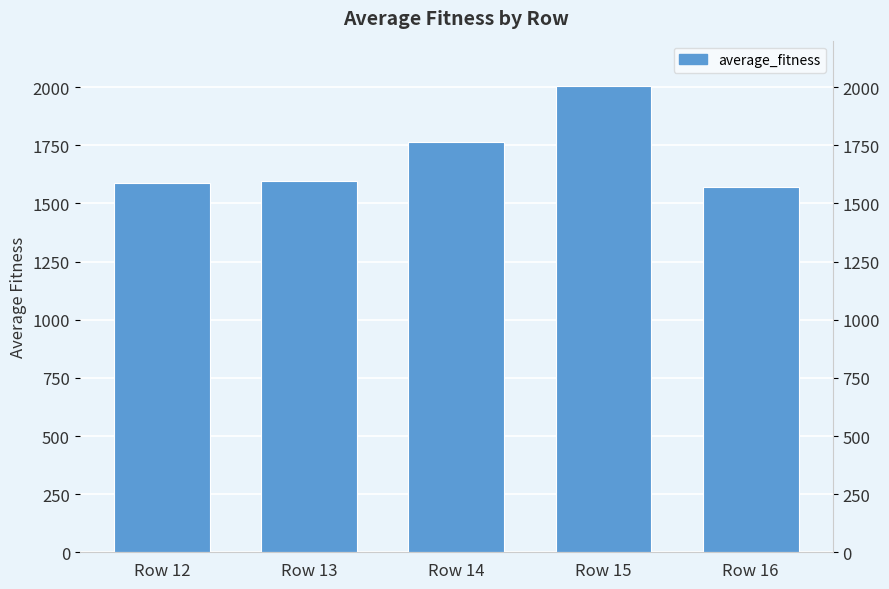

True or false: the data shows 2003.1 at Row 15.

True